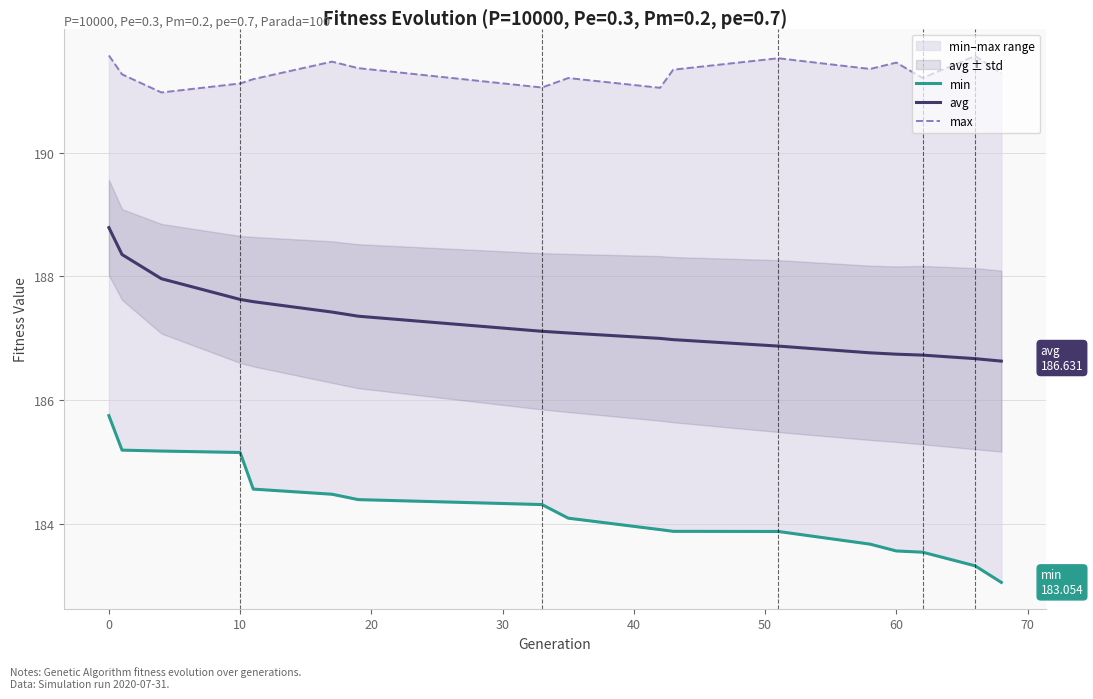

List the series in order of their peak value, highest first.

max, avg, min